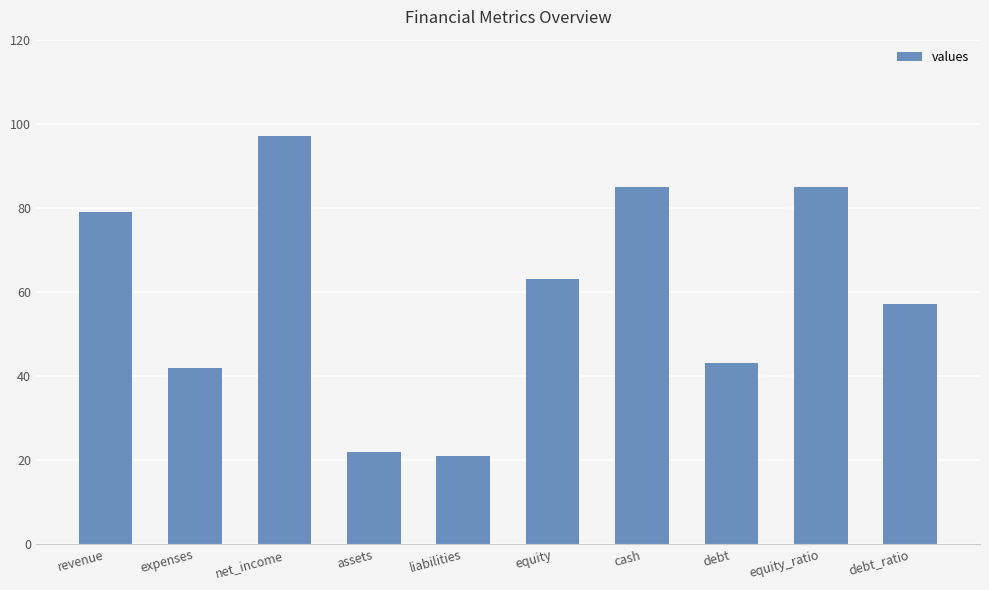

Reading left to right, list all the values displayed in this chart.

revenue=79	expenses=42	net_income=97	assets=22	liabilities=21	equity=63	cash=85	debt=43	equity_ratio=85	debt_ratio=57